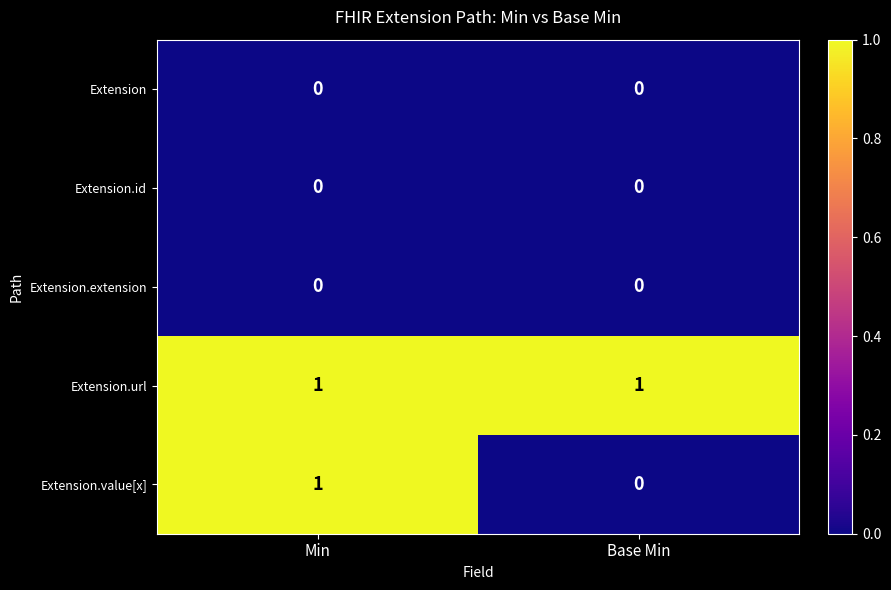

At which label is Extension.value[x] closest to 0?

Base Min